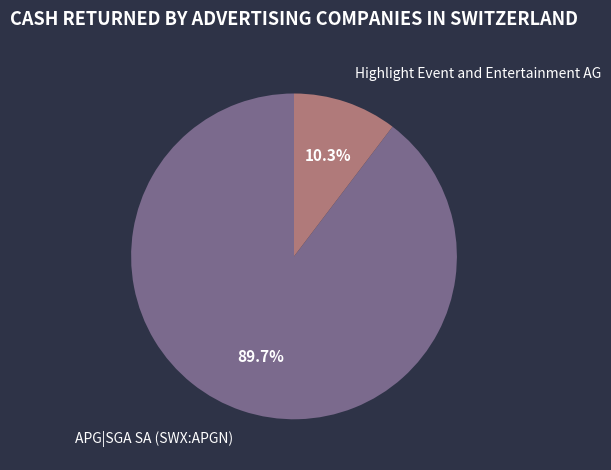

Rank the categories by value from lowest to highest.

Highlight Event and Entertainment AG, APG|SGA SA (SWX:APGN)